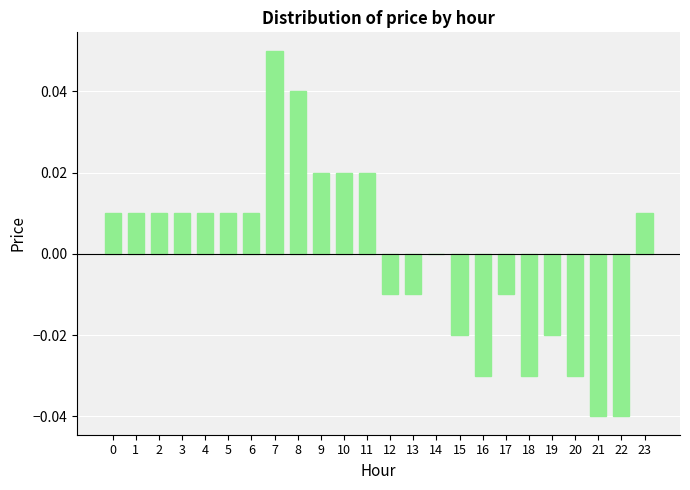

What is the change in value from 11 to 21?

-0.1